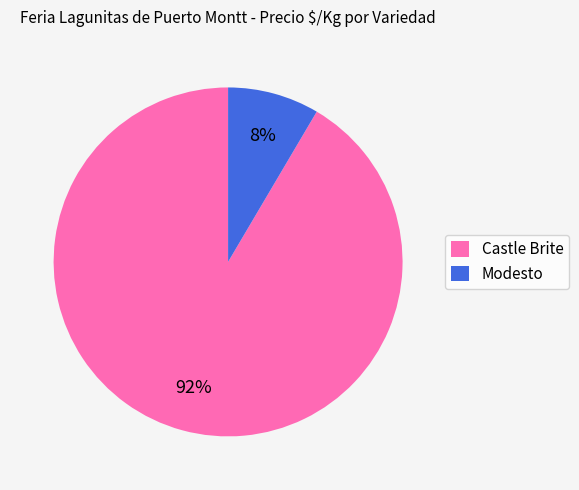

Is Modesto the majority of the pie?

No